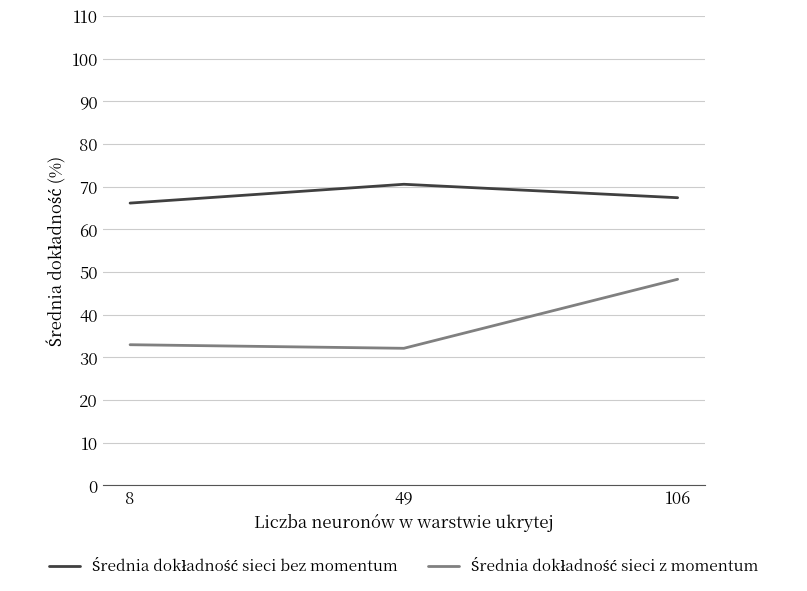

What is the smallest value displayed?

32.1